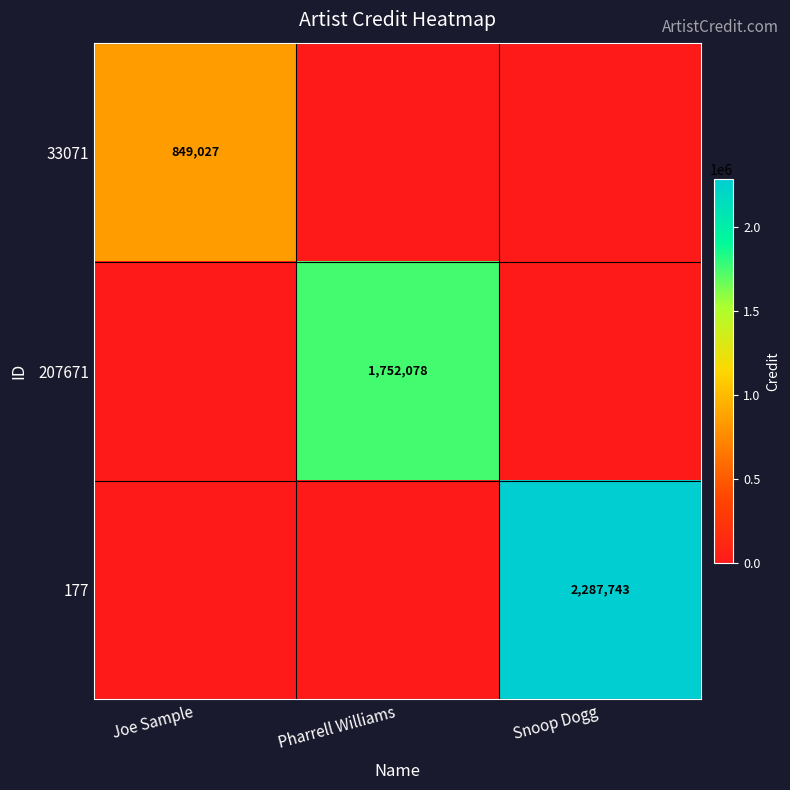

What is the spread (max minus min) of values at Pharrell Williams?

1752078